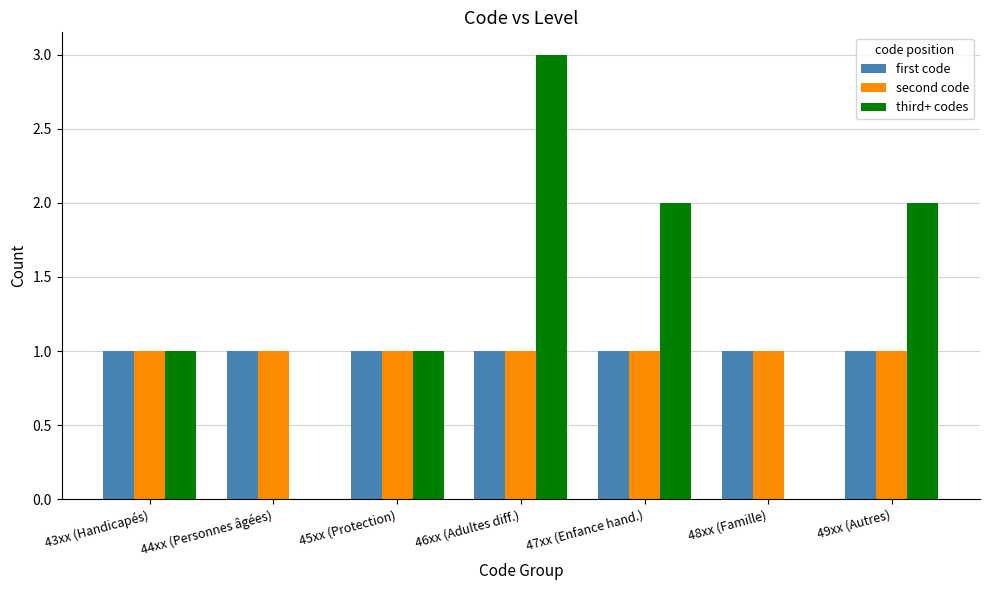

Are the bars horizontal?

No